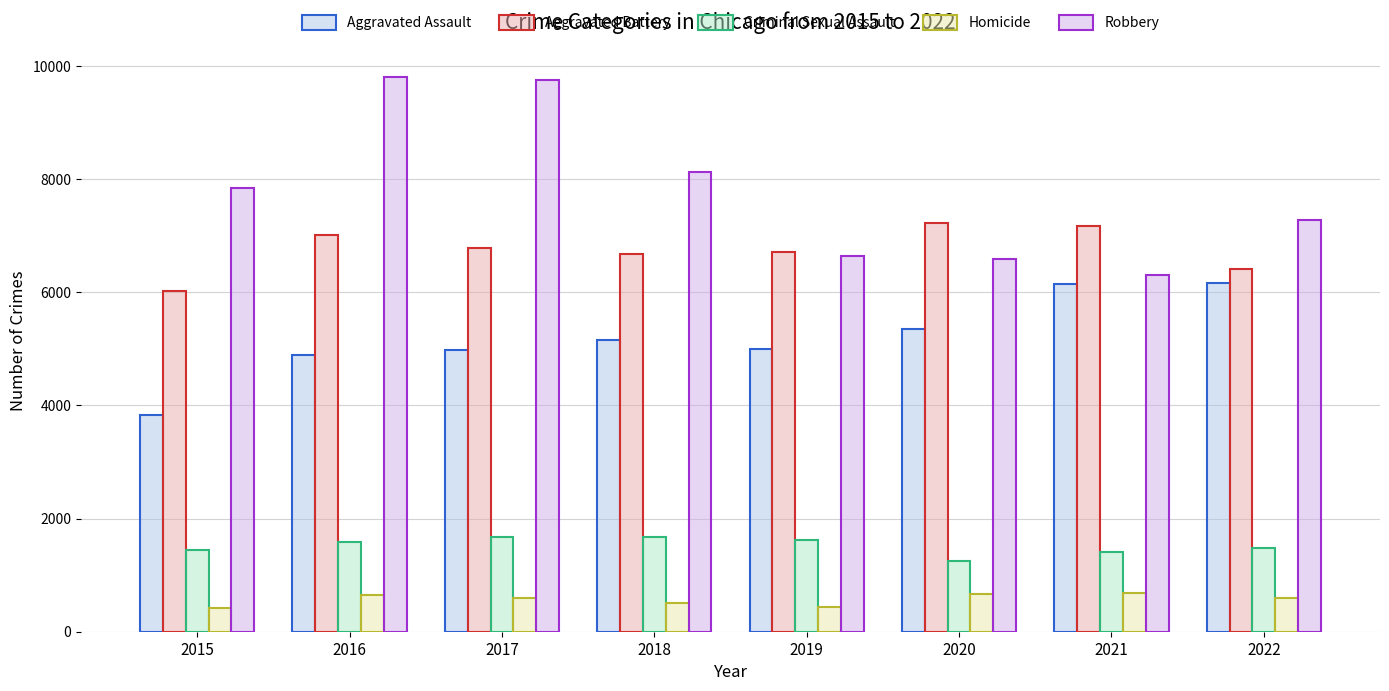

List the series in order of their peak value, highest first.

Robbery, Aggravated Battery, Aggravated Assault, Criminal Sexual Assault, Homicide